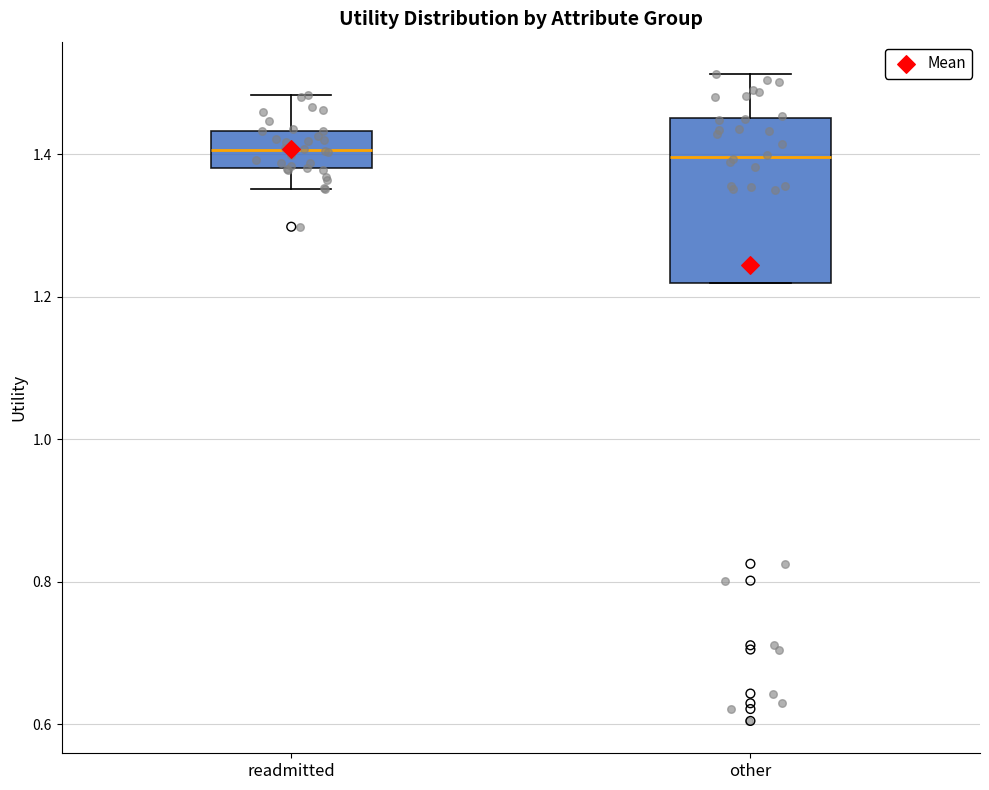

Where does the upper whisker of the box for other end on the y-axis? The values are not printed on the chart, so give them approximately, as read against the axis.

1.52